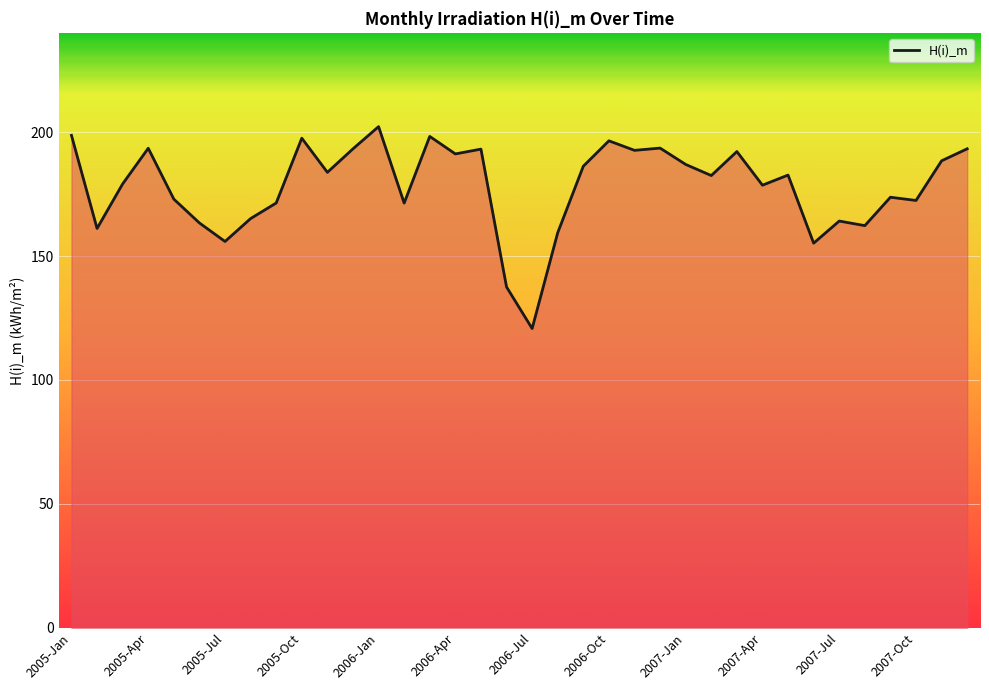

What is the difference between the maximum and minimum values?

81.4